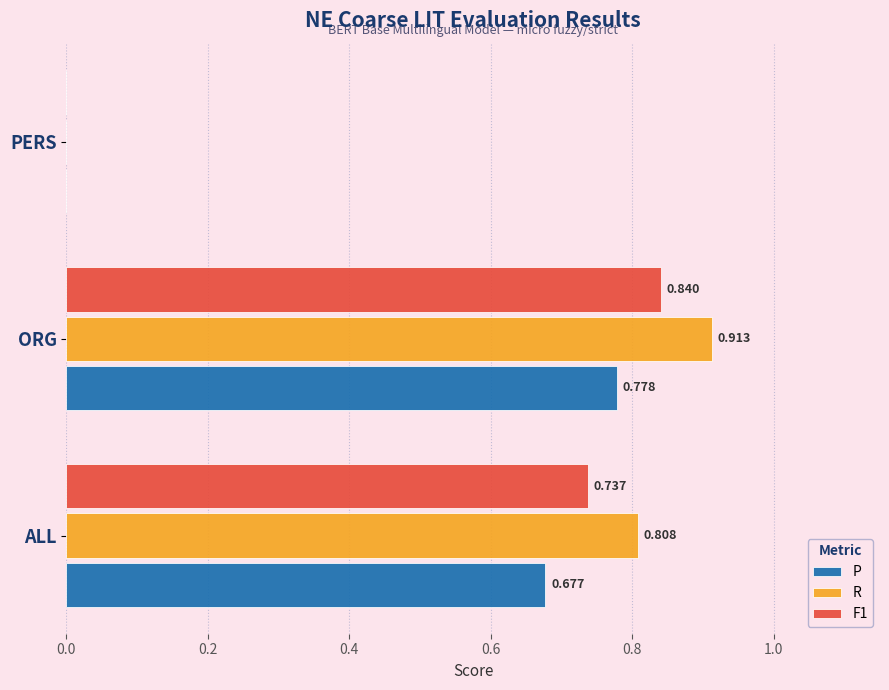

At which category does the chart reach its peak across all series?

ORG